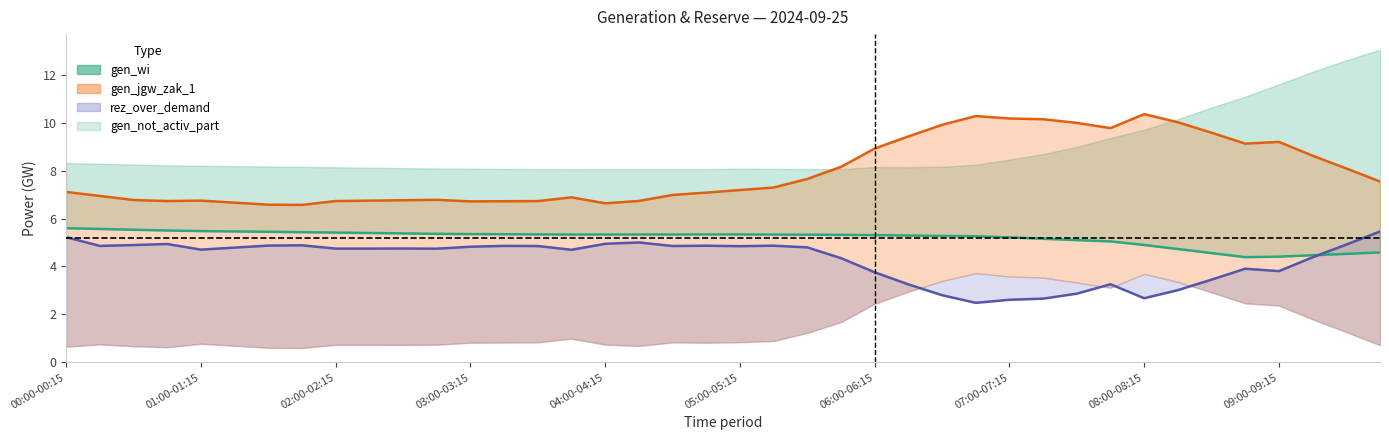

List the labels in order of rez_over_demand value, largest first.

39, 00:00-00:15, 17, 16, 03:00-03:15, 38, 02:00-02:15, 07:00-07:15, 06:00-06:15, 21, 19, 13, 01:00-01:15, 18, 14, 20, 12, 22, 05:00-05:15, 10, 08:00-08:15, 09:00-09:15, 11, 04:00-04:15, 15, 37, 23, 35, 36, 24, 34, 31, 25, 33, 30, 26, 32, 29, 28, 27